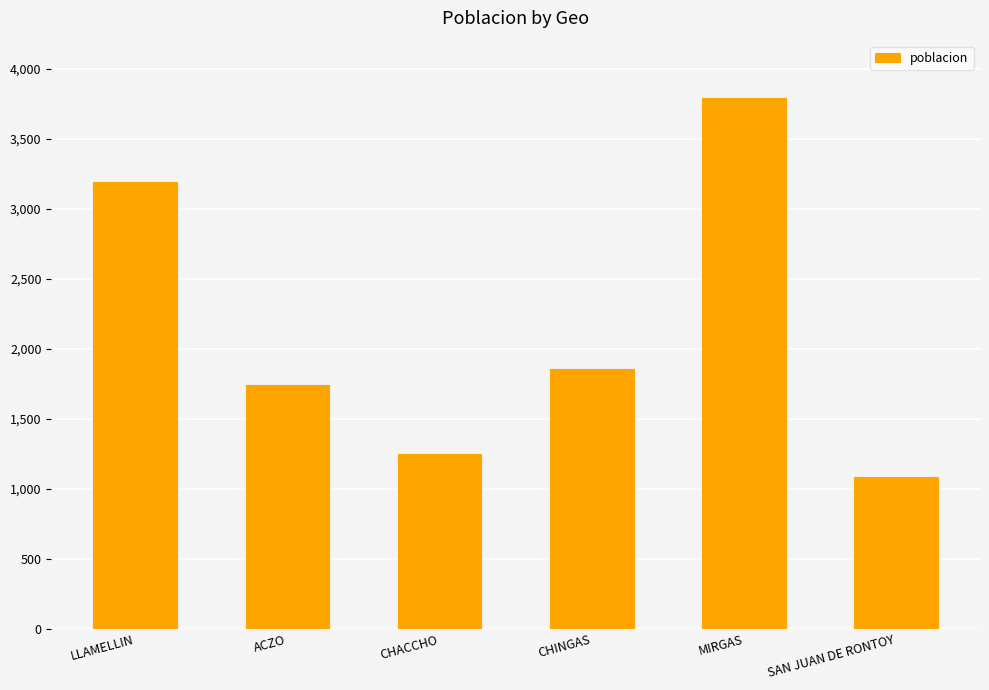

Which label corresponds to the largest value in the chart?

MIRGAS